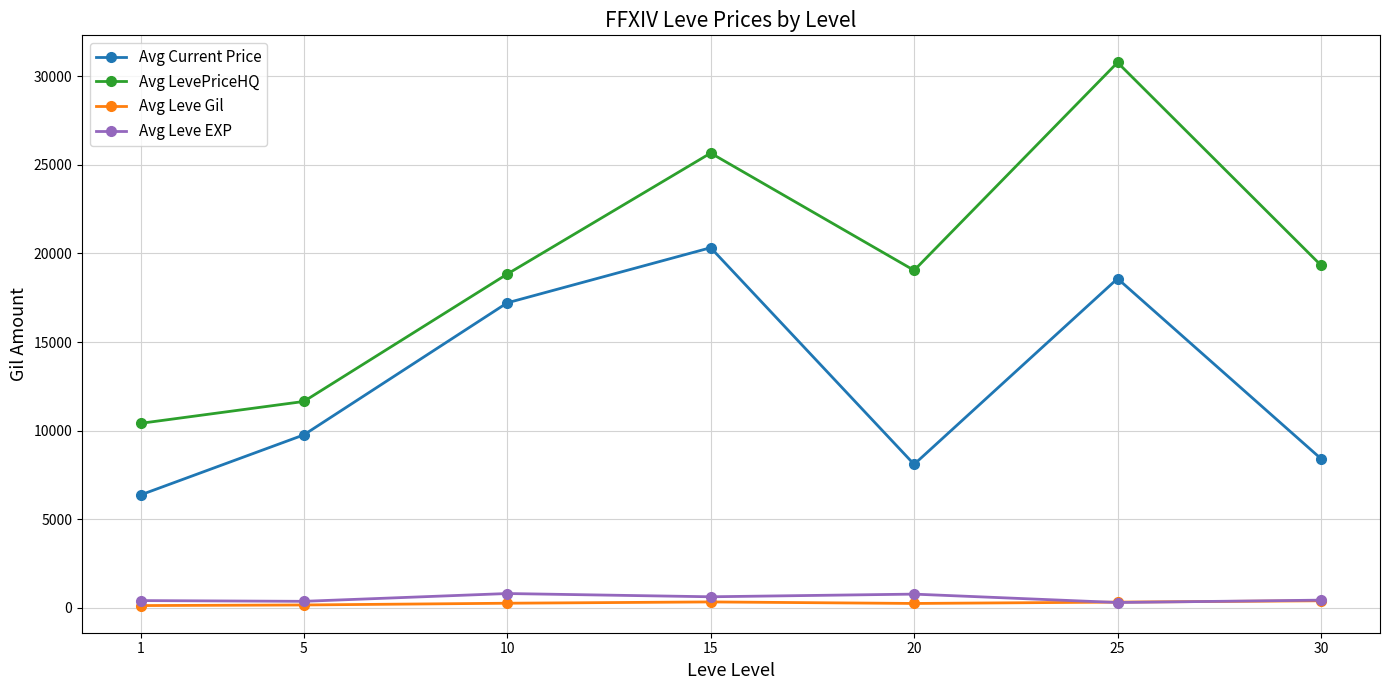

What is the value of the Avg Current Price point at the 2nd from the left?

9756.8